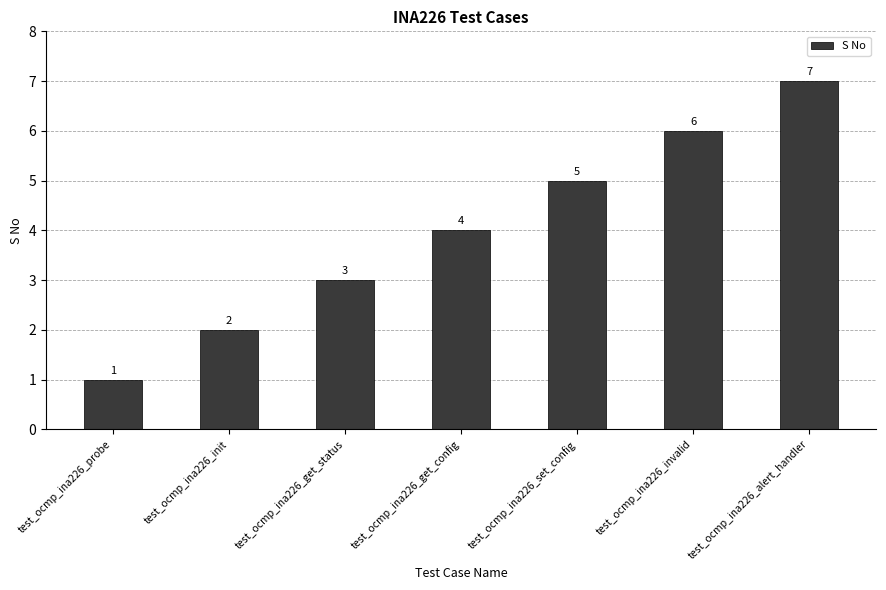

What is the sum of the values at test_ocmp_ina226_get_status and test_ocmp_ina226_alert_handler?

10